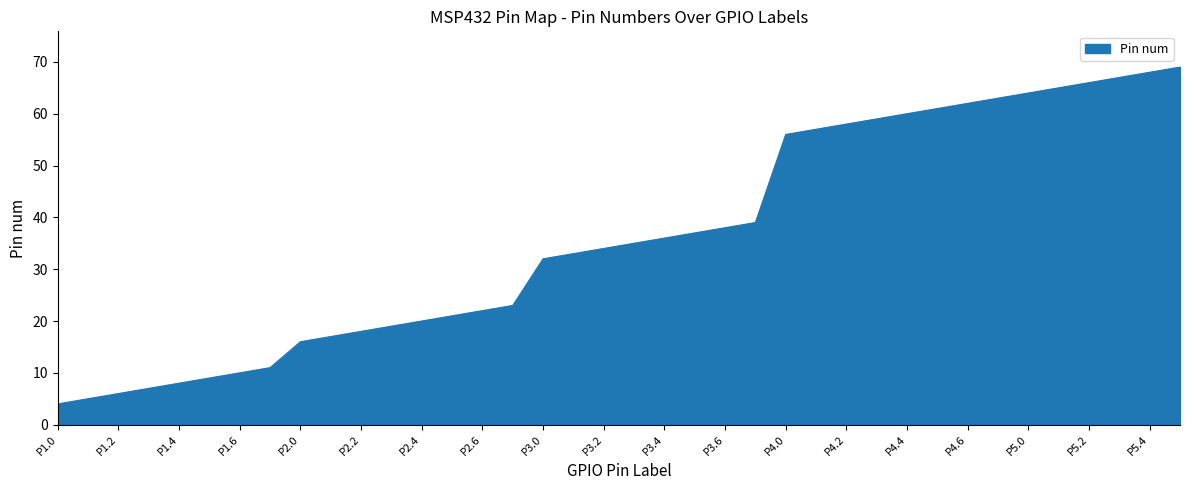

Reading right to left, what are all the values shown in this chart?

69	68	67	66	65	64	63	62	61	60	59	58	57	56	39	38	37	36	35	34	33	32	23	22	21	20	19	18	17	16	11	10	9	8	7	6	5	4